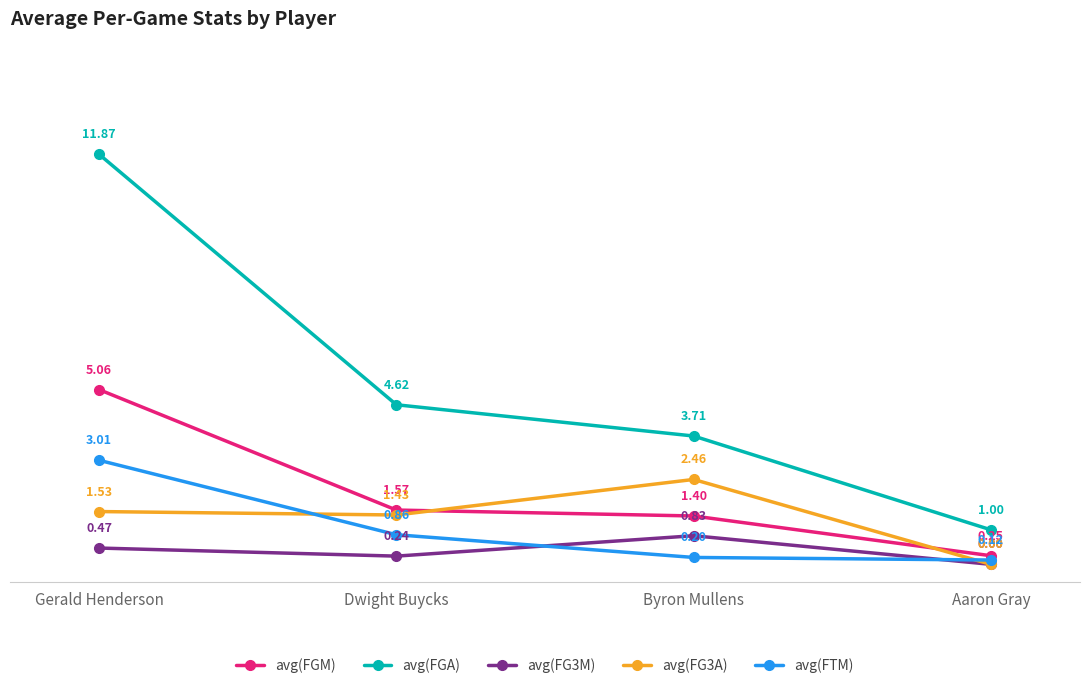

True or false: avg(FGM) and avg(FGA) cross at least once.

False